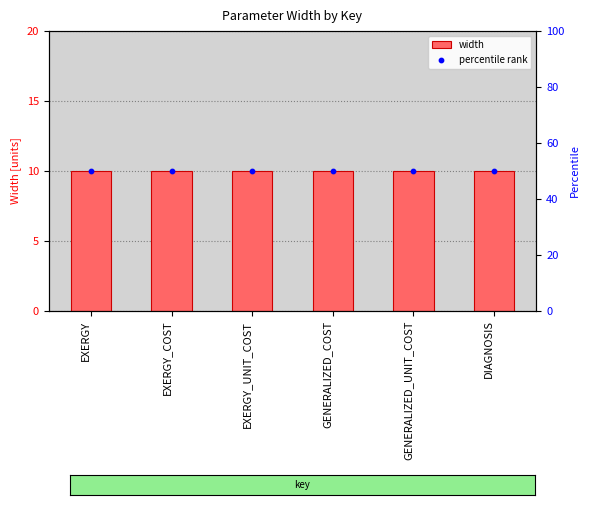

What are all the series names shown in the legend?

width, percentile rank